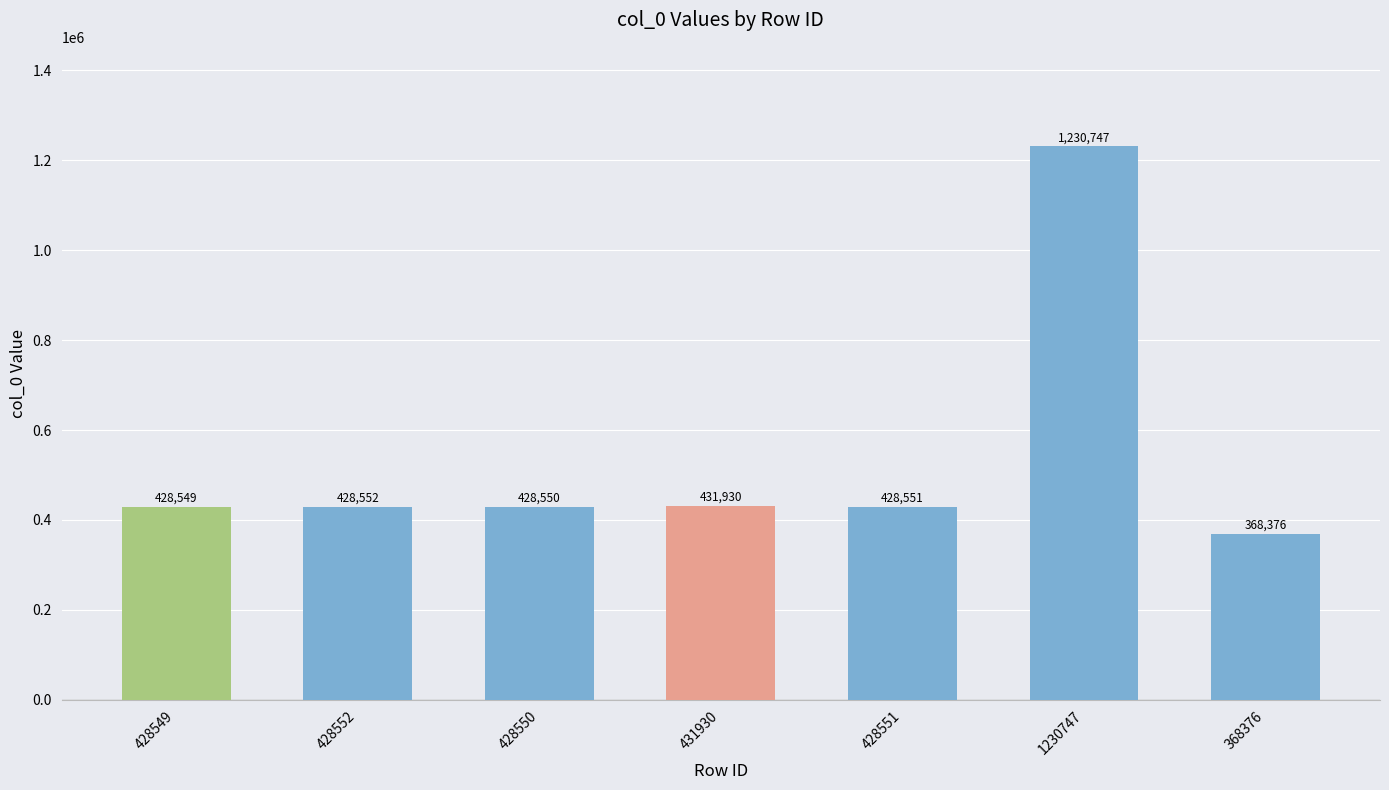

True or false: the data shows 368376 at 368376.

True